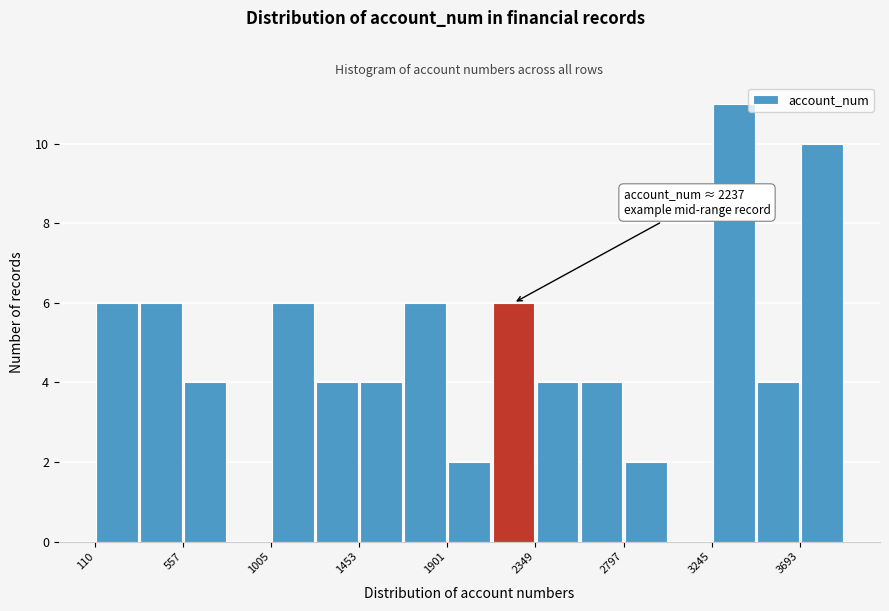

Over which range of the x-axis is the bar tallest?

3250 to 3450